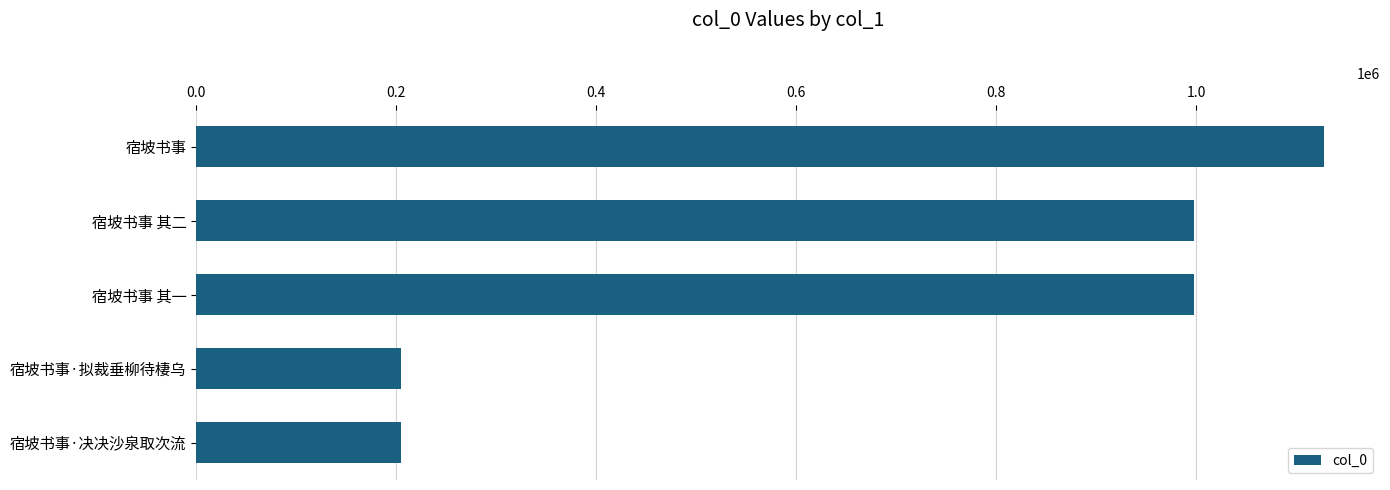

Does the chart contain stacked bars?

No